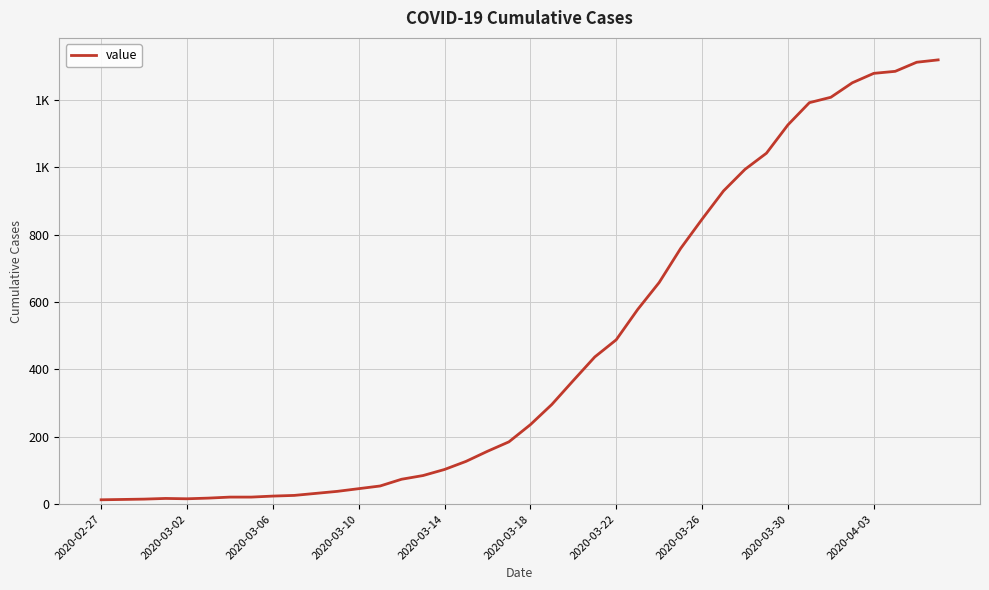

What is the value of the 13th point from the left?

46